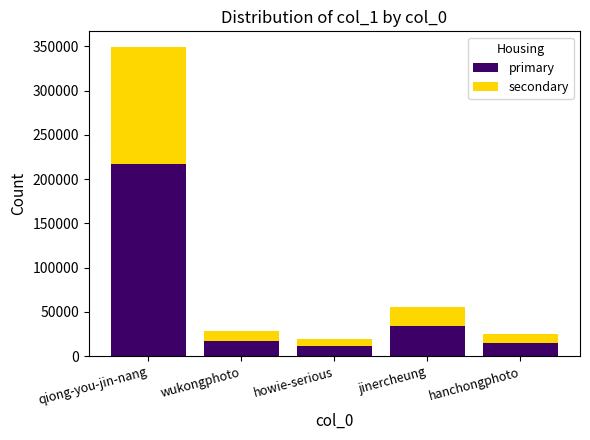

Reading right to left, list the values for the primary series.

hanchongphoto=15229.7	jinercheung=34431.1	howie-serious=11792.4	wukongphoto=17412.1	qiong-you-jin-nang=216698.7